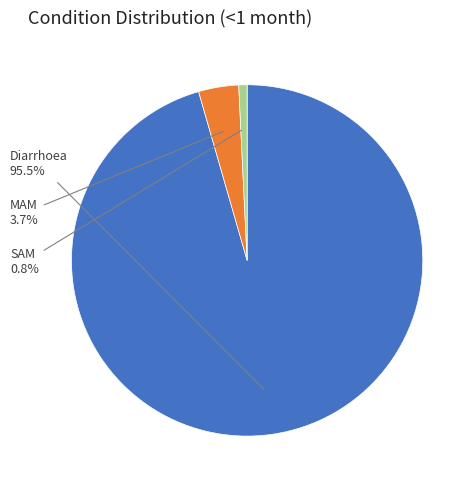

Is there a majority slice in this chart?

Yes